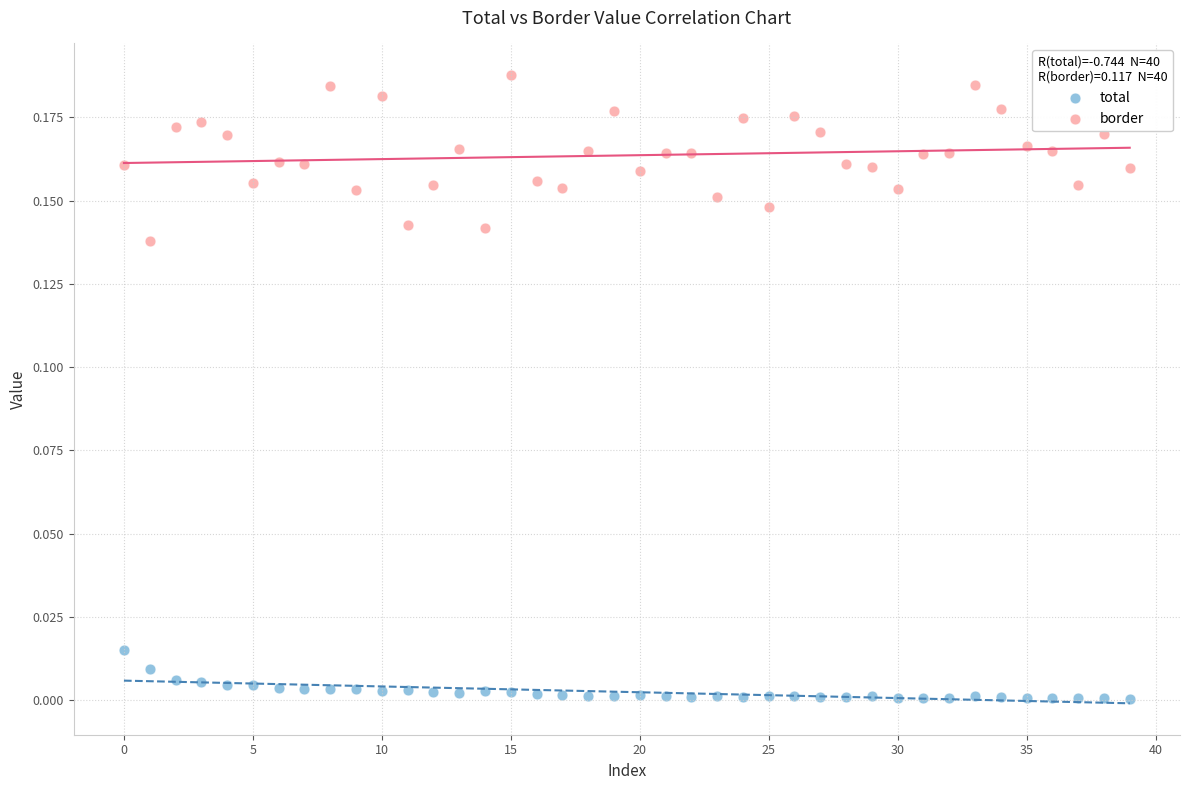

Which series has the widest spread of Y values?

border